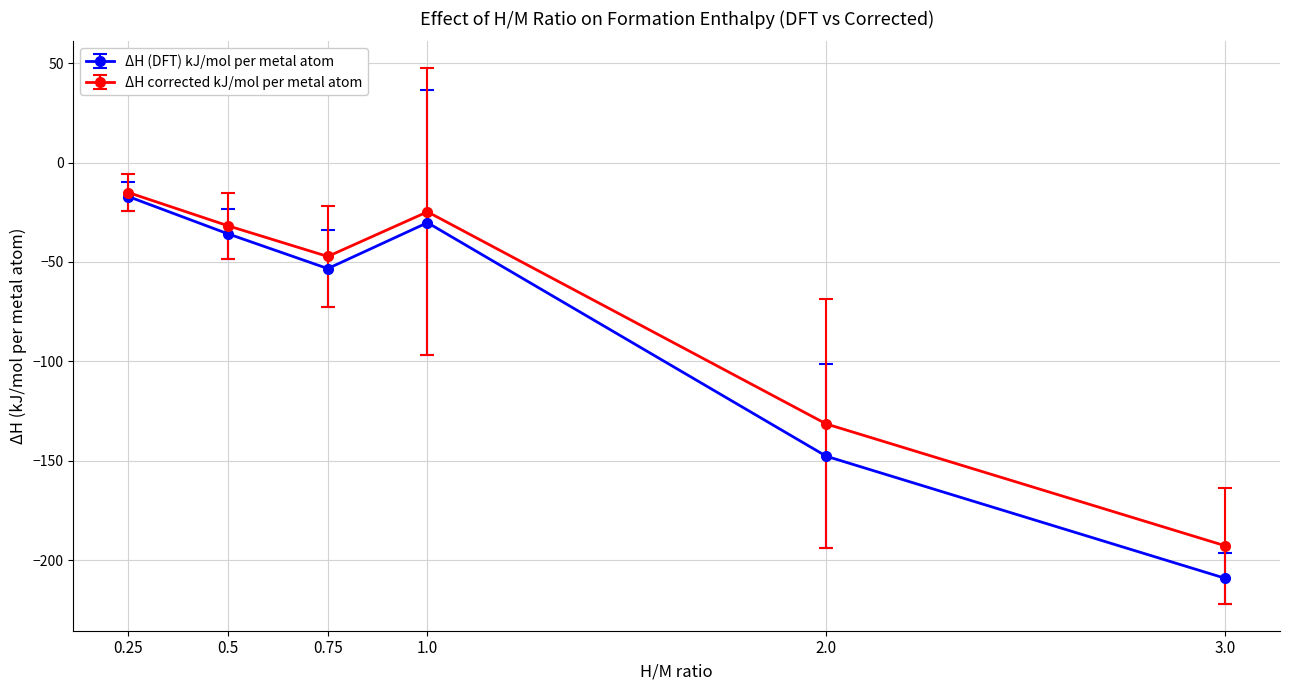

The value of ΔH corrected kJ/mol per metal atom at 0.5 is -46.2. True or false?

False